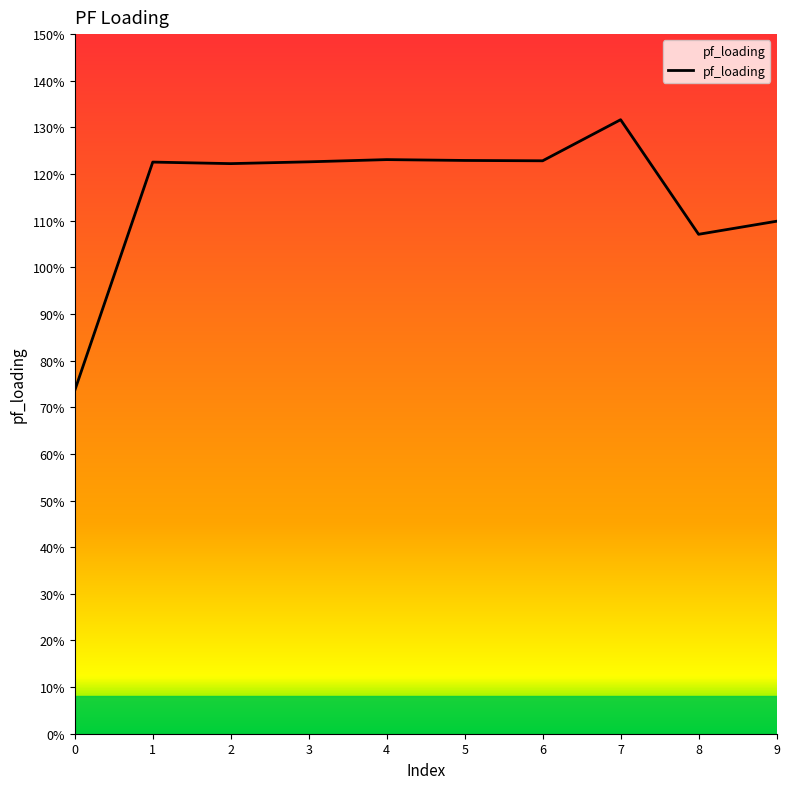

The value at 4 is 123.1. True or false?

True